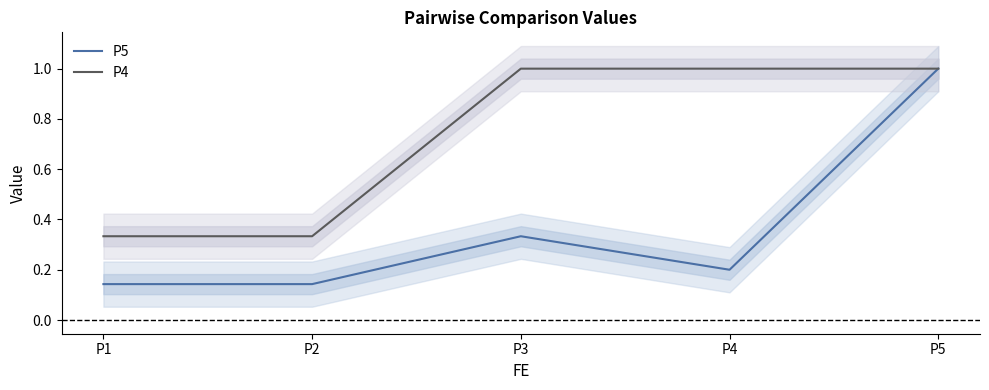

True or false: P4 and P5 cross at least once.

False